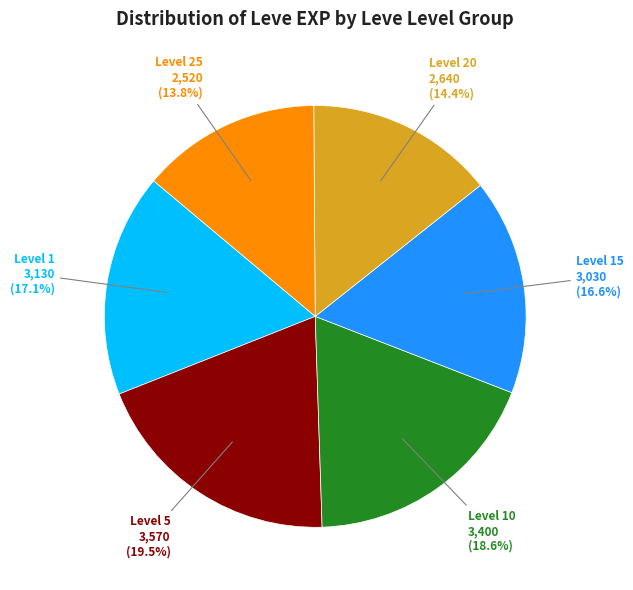

Do Level 15 and Level 5 together represent more than half of the pie?

No